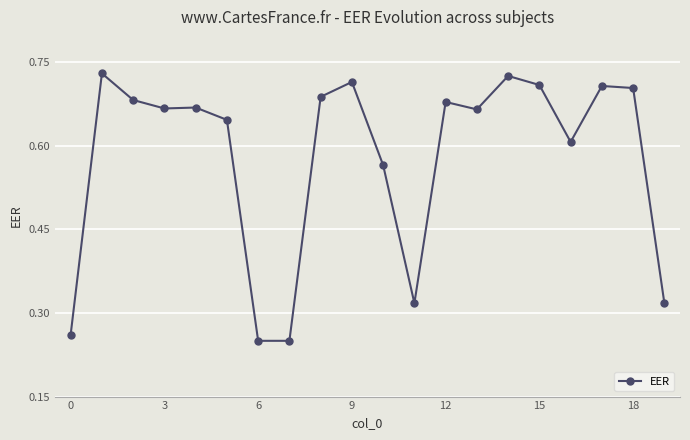

True or false: there are more than 1 points higher than both neighbors.

True